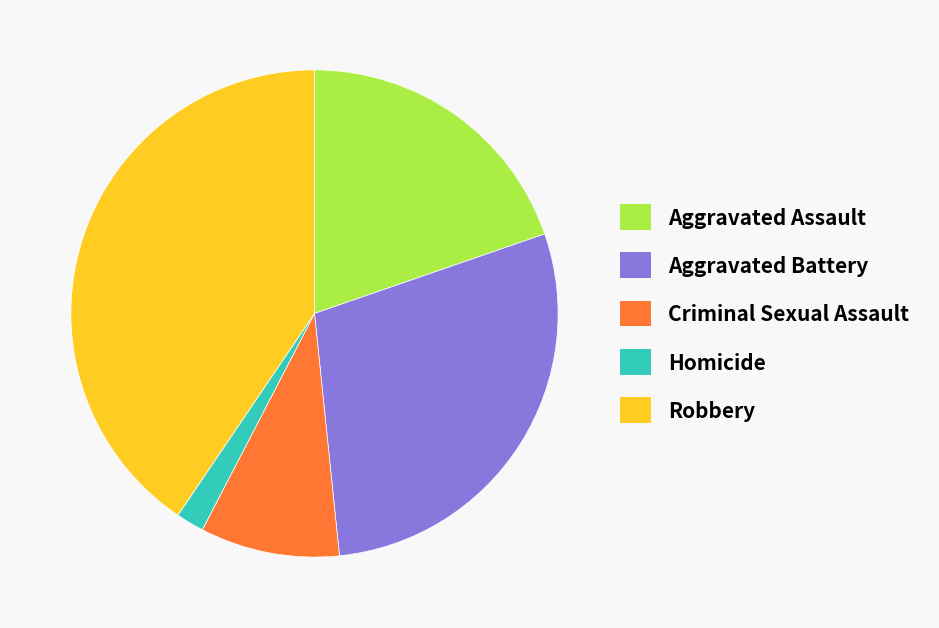

Which has a higher value, Aggravated Battery or Aggravated Assault?

Aggravated Battery